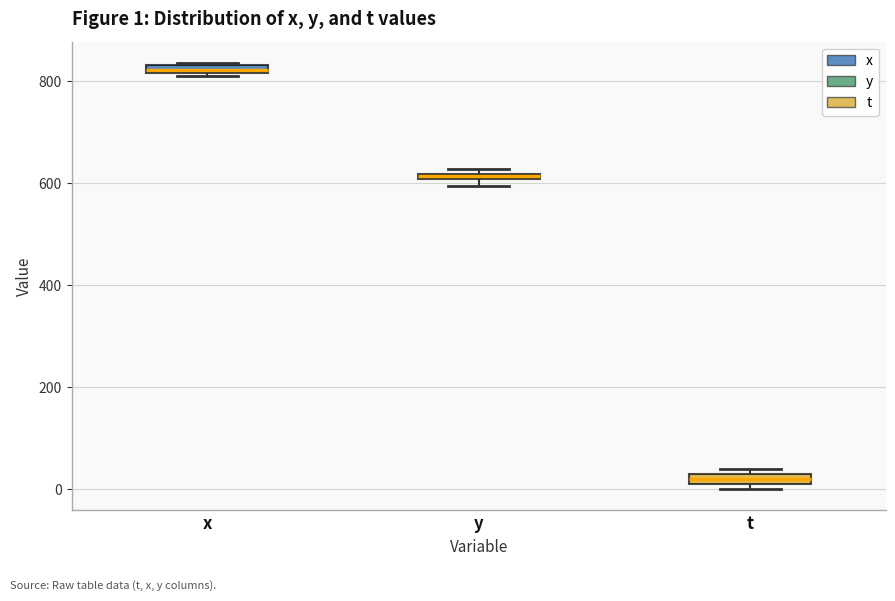

Which box has the highest median line?

x